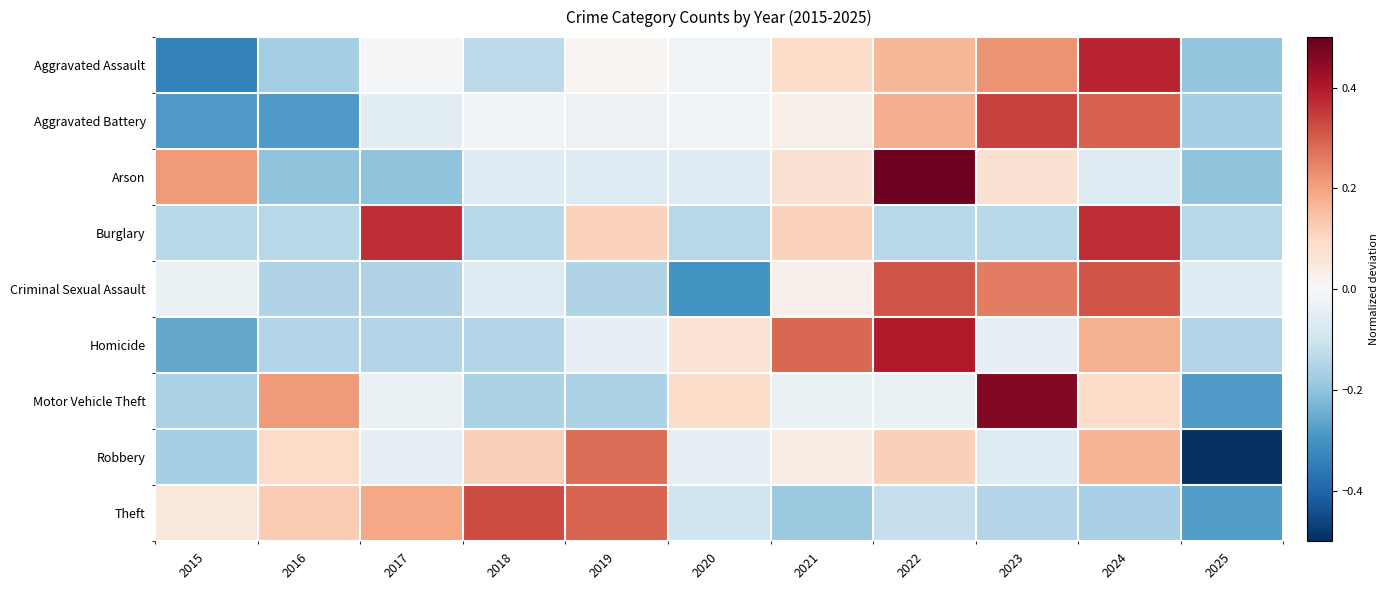

What is the total value across all series at 2024?

1.6